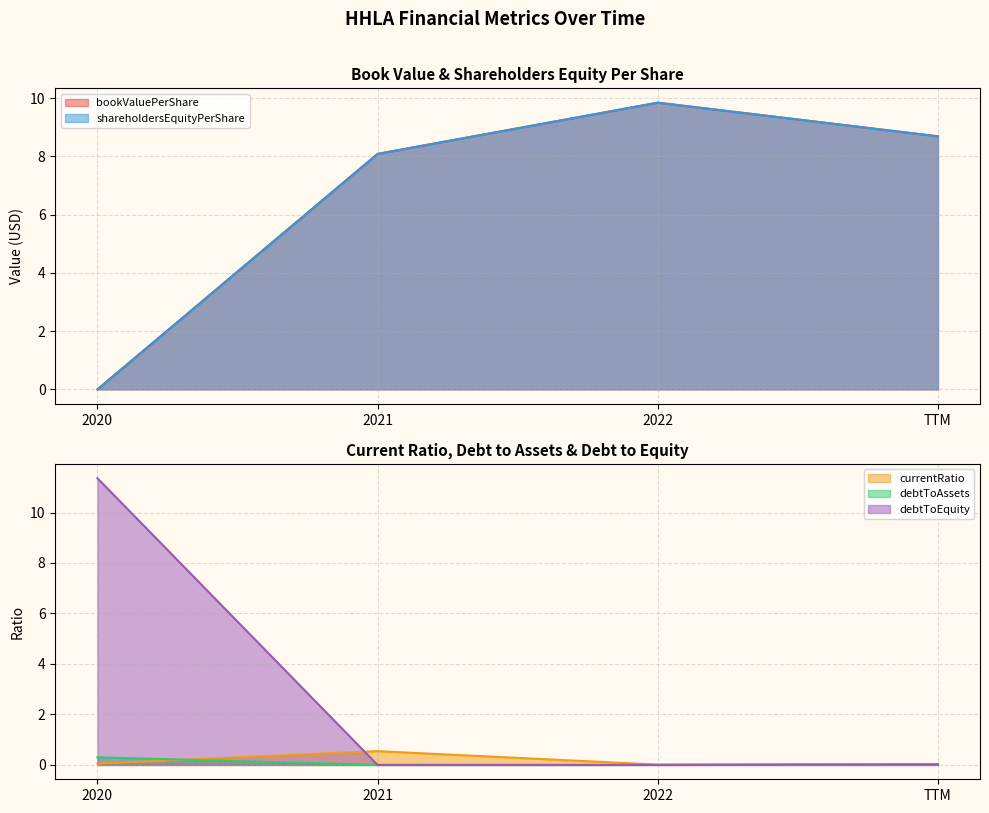

What is the label of the 2nd point from the left?

2021